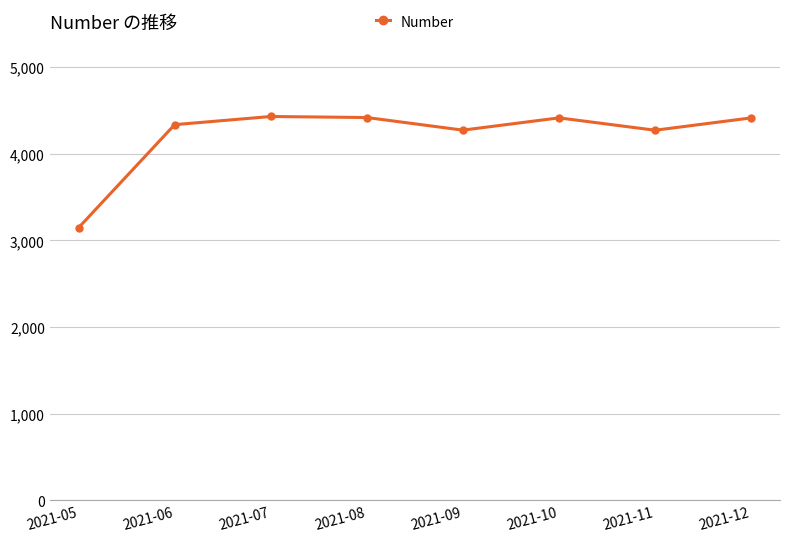

How many interior local peaks (higher than both neighbors) does the data have?

2